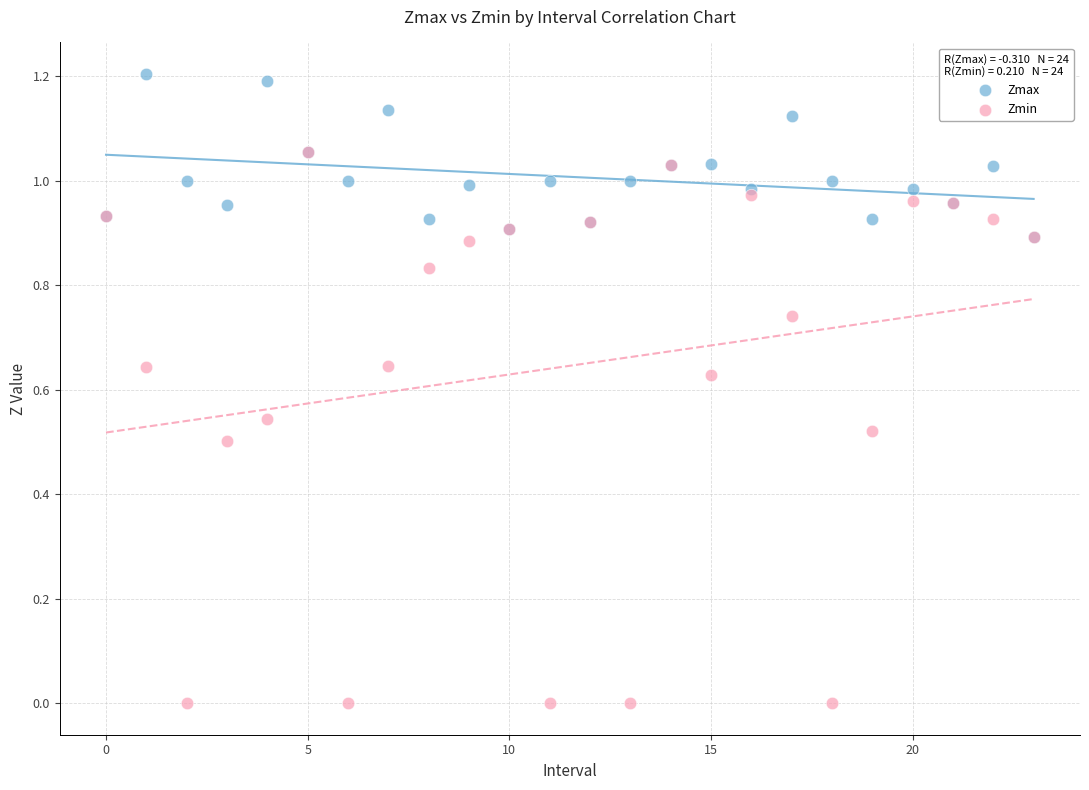

What are all the series names shown in the legend?

Zmax, Zmin